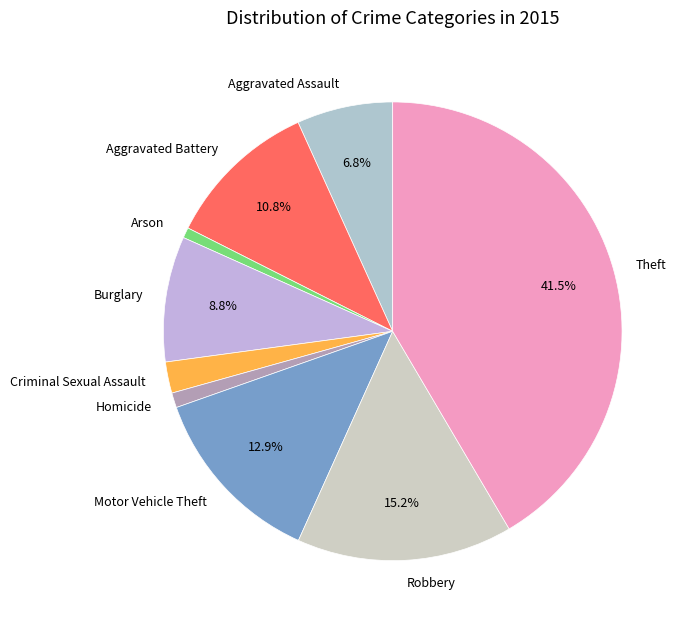

To the nearest percent, what portion does Aggravated Battery represent?

11%